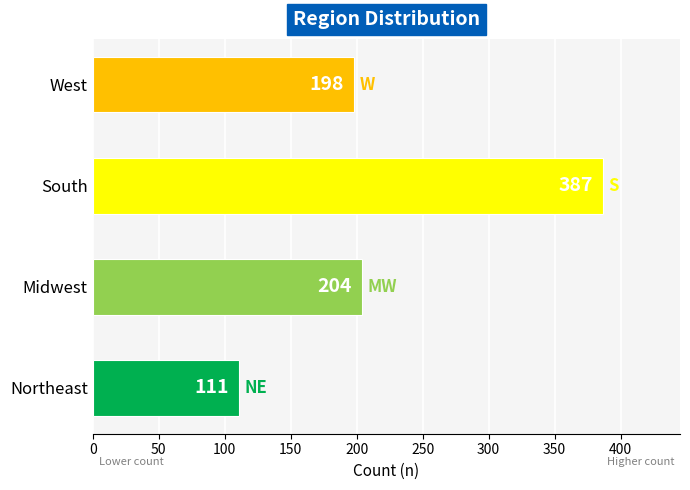

Approximately how many times larger is the value at West compared to Northeast?

1.8